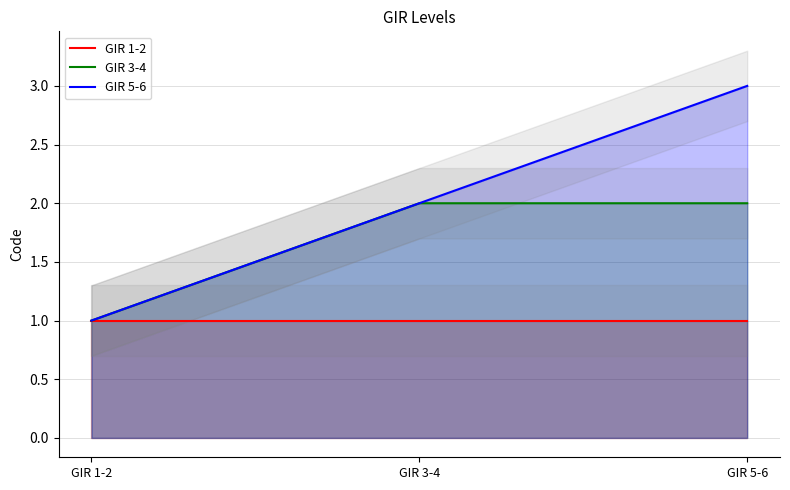

Rank the series by their maximum value, from highest to lowest.

GIR 5-6, GIR 3-4, GIR 1-2